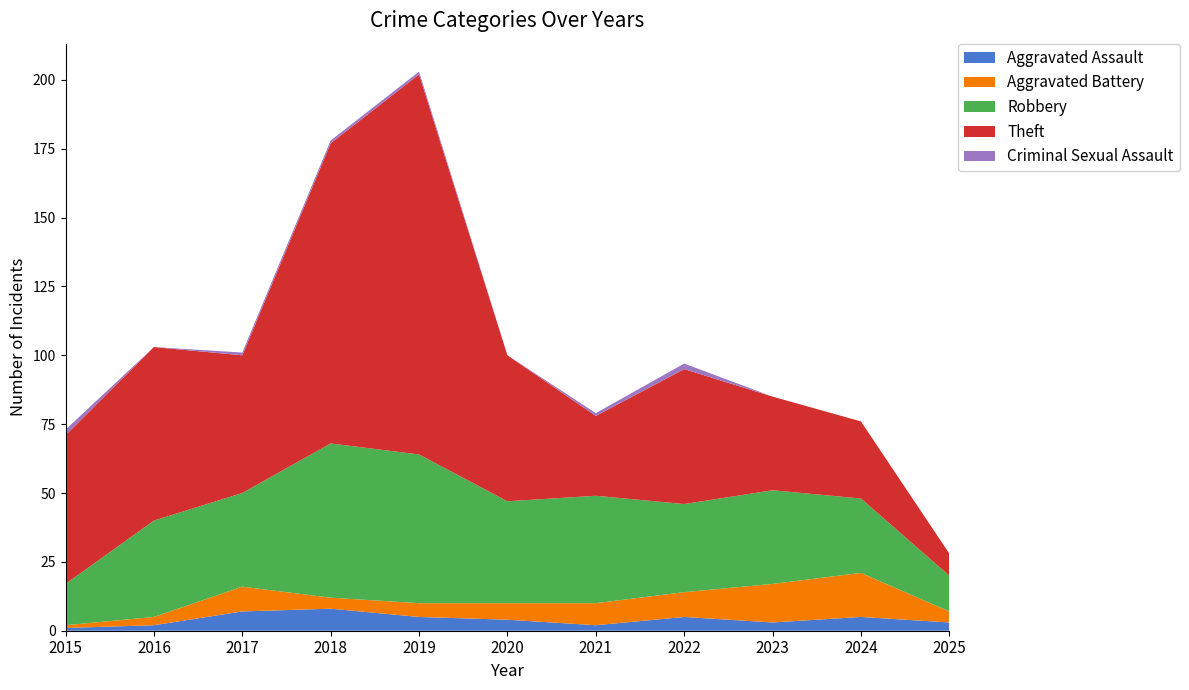

Reading right to left, what are all the values shown in this chart?

Aggravated Assault: 2025=3	2024=5	2023=3	2022=5	2021=2	2020=4	2019=5	2018=8	2017=7	2016=2	2015=1
Aggravated Battery: 2025=4	2024=16	2023=14	2022=9	2021=8	2020=6	2019=5	2018=4	2017=9	2016=3	2015=1
Robbery: 2025=13	2024=27	2023=34	2022=32	2021=39	2020=37	2019=54	2018=56	2017=34	2016=35	2015=15
Theft: 2025=8	2024=28	2023=34	2022=49	2021=29	2020=53	2019=138	2018=109	2017=50	2016=63	2015=54
Criminal Sexual Assault: 2025=0	2024=0	2023=0	2022=2	2021=1	2020=0	2019=1	2018=1	2017=1	2016=0	2015=2